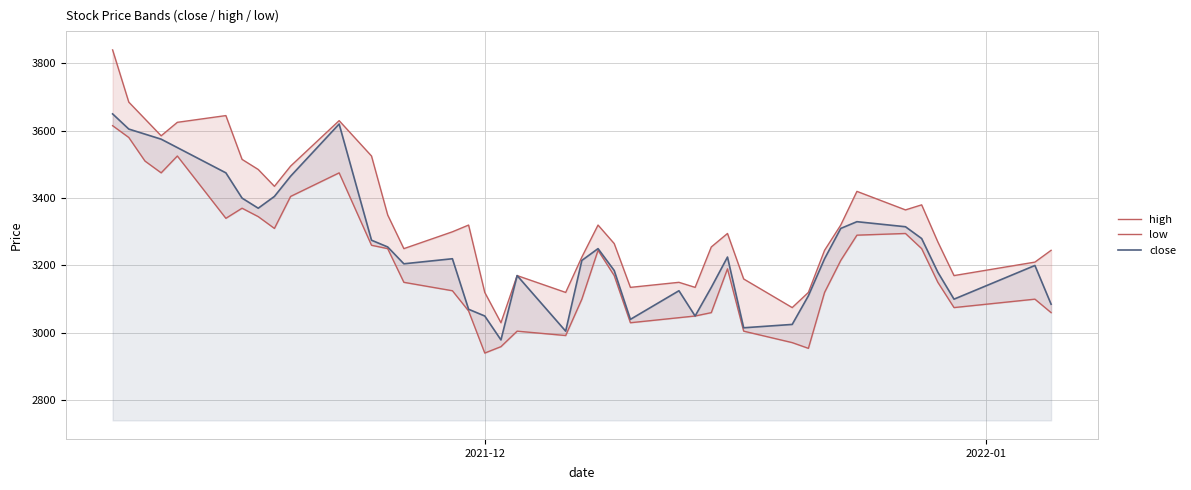

Rank the series by their average value, from lowest to highest.

low, close, high